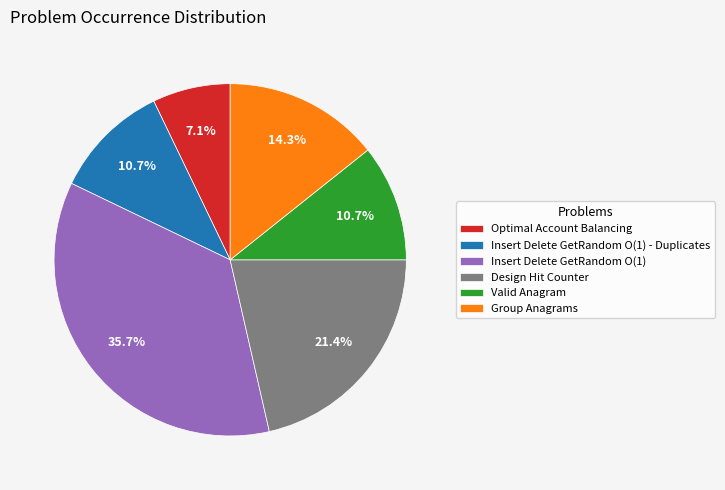

Is it true that Design Hit Counter is 21% of the pie?

True